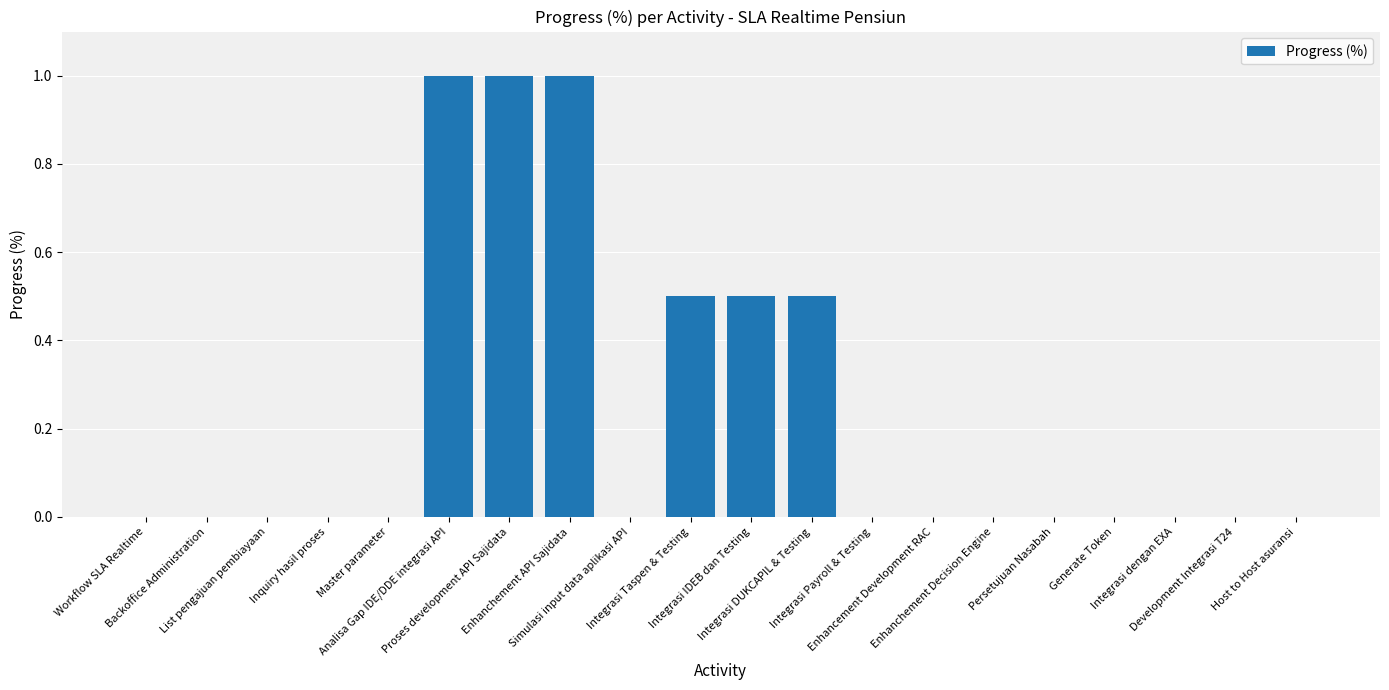

How many categories are shown in the chart?

20